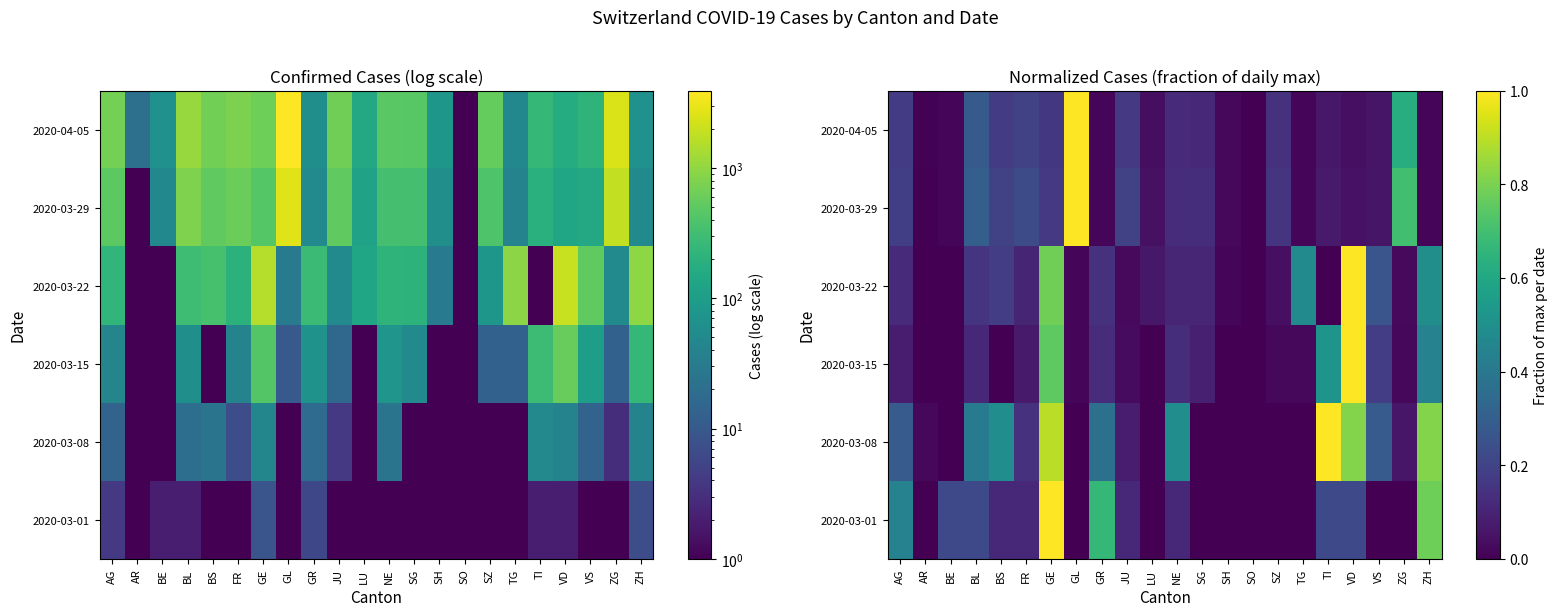

At which label is 2020-03-22 closest to 0?

AR